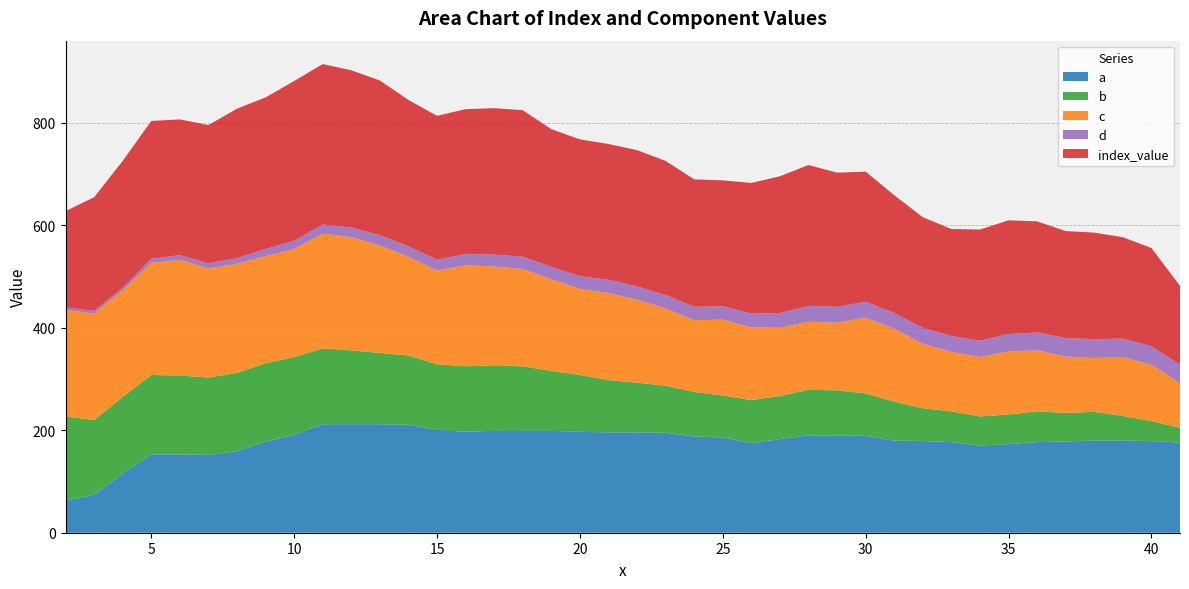

Reading left to right, list all the values displayed in this chart.

a: 63	74	115	153	153	152	159	178	191	212	212	212	211	201	197	199	199	199	197	196	196	195	188	186	175	183	190	190	189	180	179	177	170	173	177	178	180	180	179	176
b: 164	146	150	155	154	151	153	153	152	148	144	139	135	128	128	128	126	117	111	102	97	92	87	82	84	84	89	88	83	76	64	60	57	58	60	56	56	48	39	29
c: 208	208	208	219	226	213	213	209	211	224	221	210	193	183	197	193	190	179	168	170	162	151	140	148	142	133	133	132	148	142	126	116	116	123	119	110	105	115	110	87
d: 5	5	5	8	9	10	11	14	16	18	19	20	20	21	22	23	24	24	25	26	26	26	26	26	27	29	31	31	31	31	31	31	32	34	35	36	37	36	36	36
index_value: 188	222	248	269	265	270	292	296	312	313	307	302	286	281	283	286	286	269	267	265	266	262	249	246	255	267	275	262	254	230	216	209	217	222	217	209	208	198	192	154